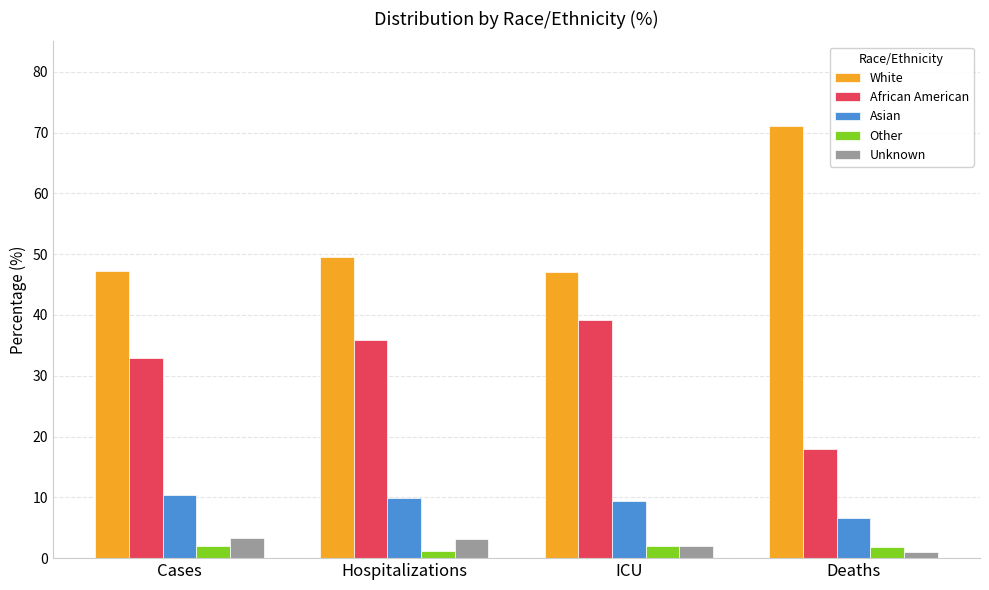

What is the label of the 2nd bar from the left?

Hospitalizations